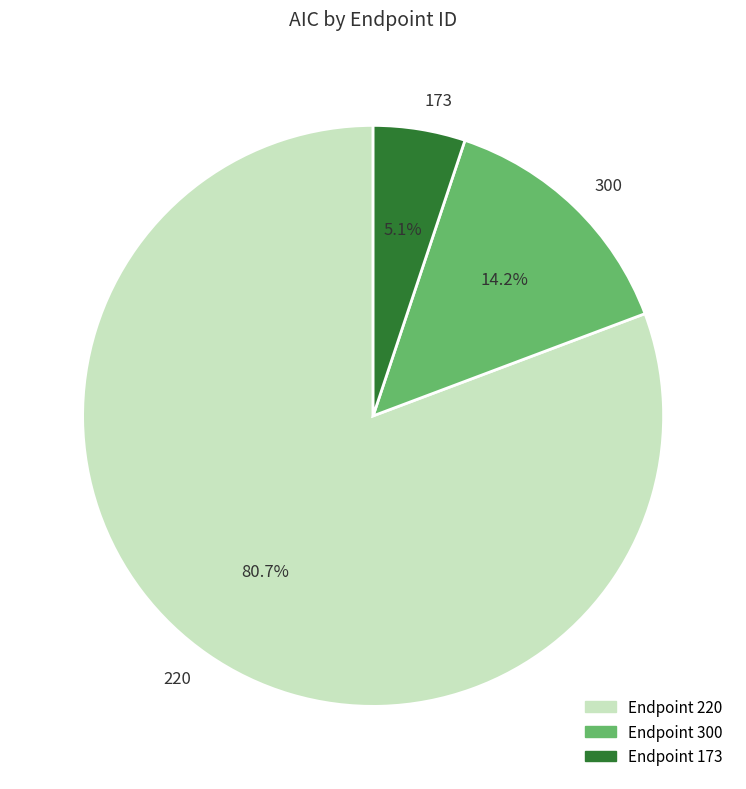

Which category has the biggest portion of the pie?

220